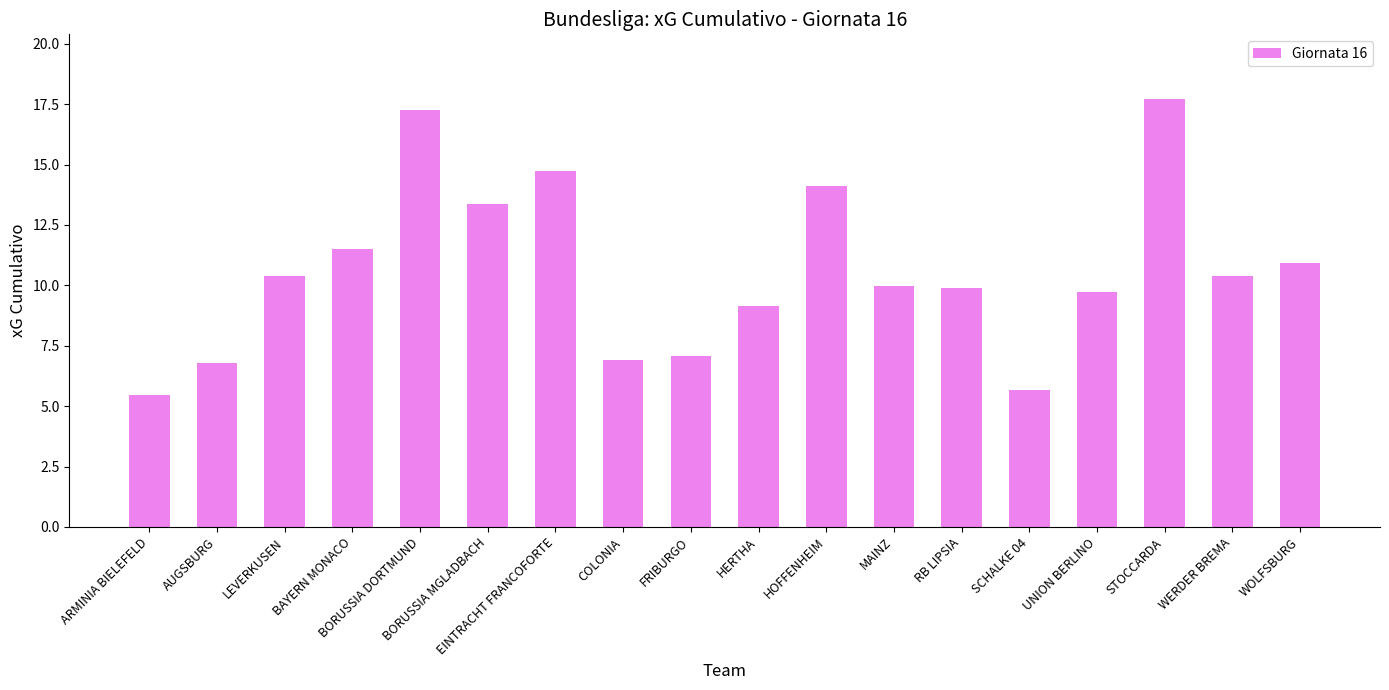

What is the label of the 14th bar from the left?

SCHALKE 04